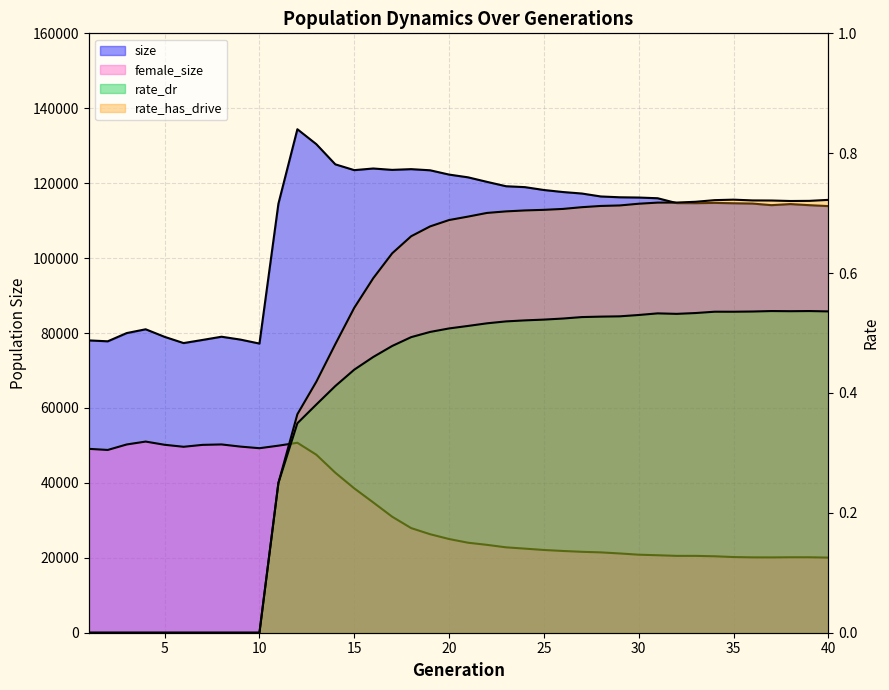

Which series has the largest total across all categories?

size